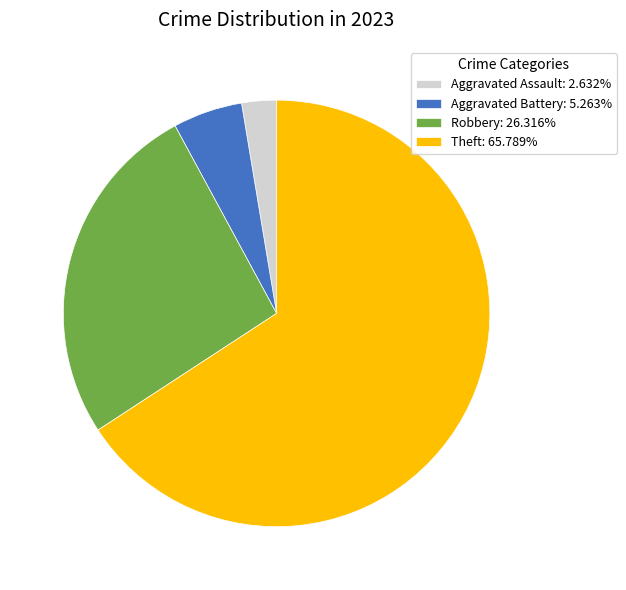

Do Theft: 65.789% and Aggravated Battery: 5.263% together represent more than half of the pie?

Yes